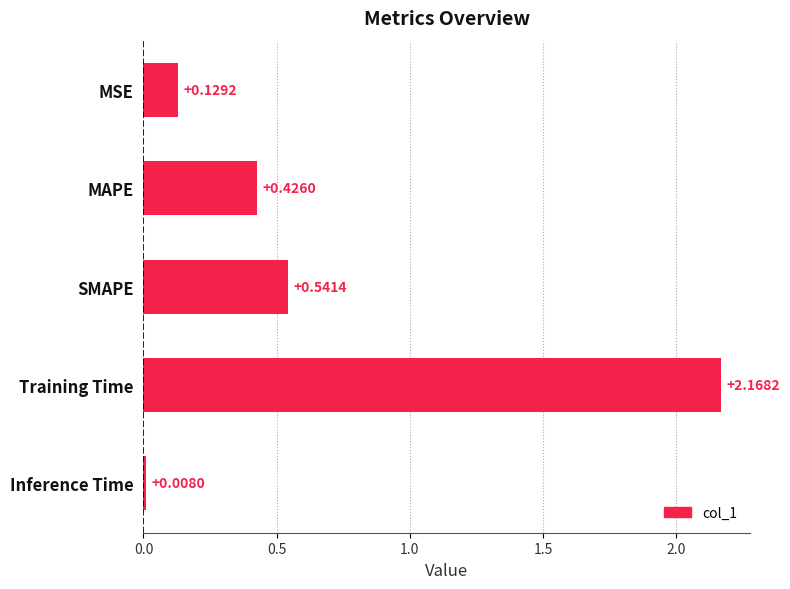

Rank the categories by value from highest to lowest.

Training Time, SMAPE, MAPE, MSE, Inference Time